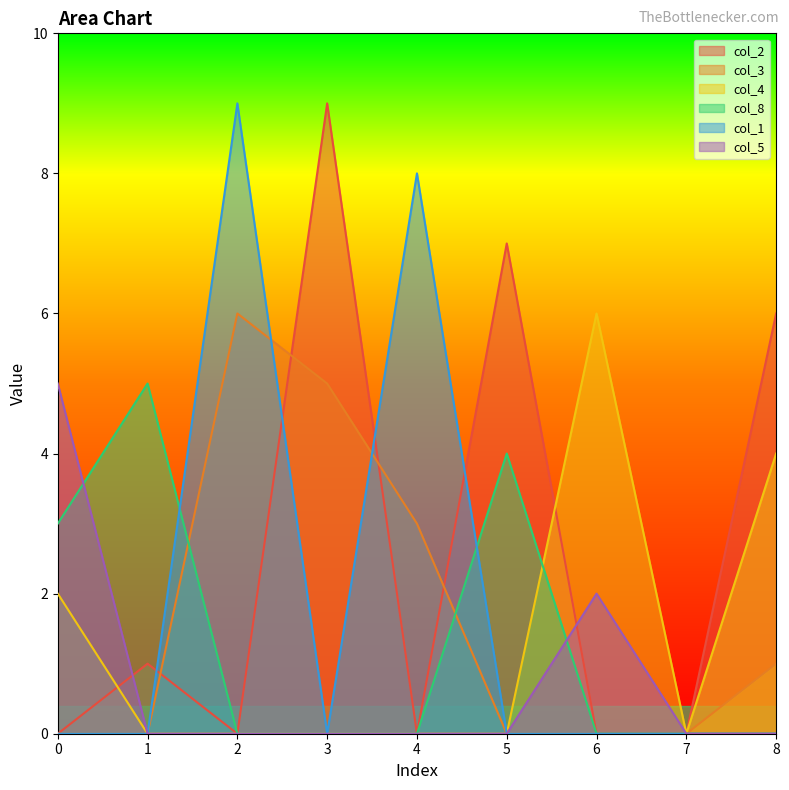

Count the number of categories in the chart.

9